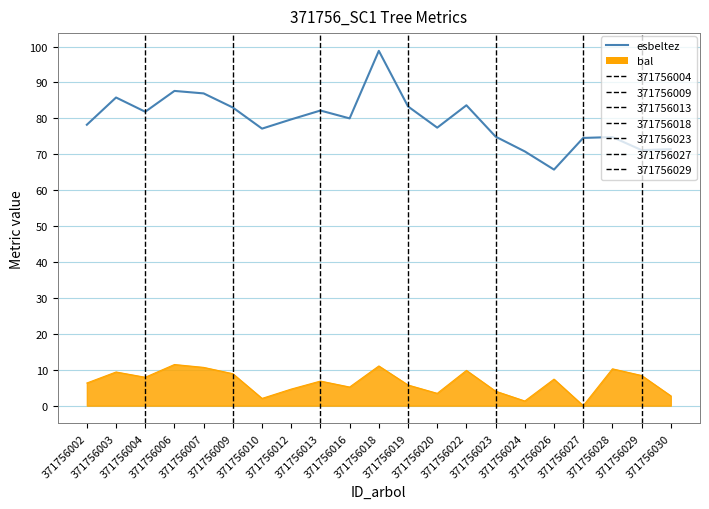

What is the difference between the maximum and minimum values?

33.1